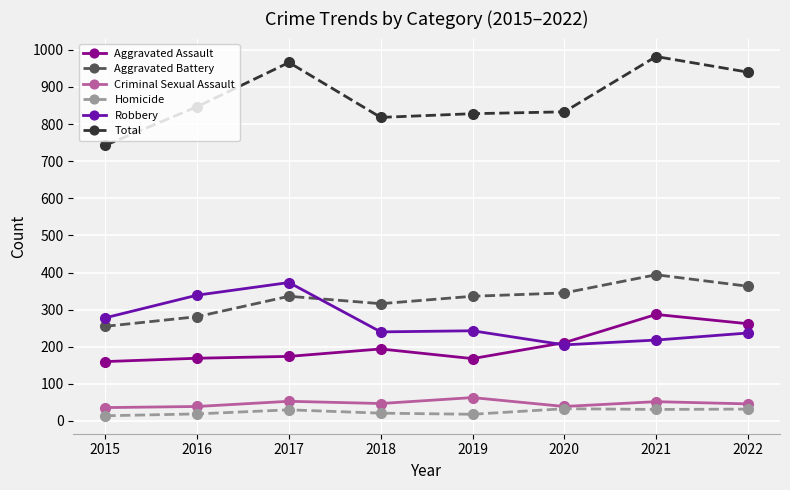

What is the value of the Aggravated Battery point at the 8th from the left?

363